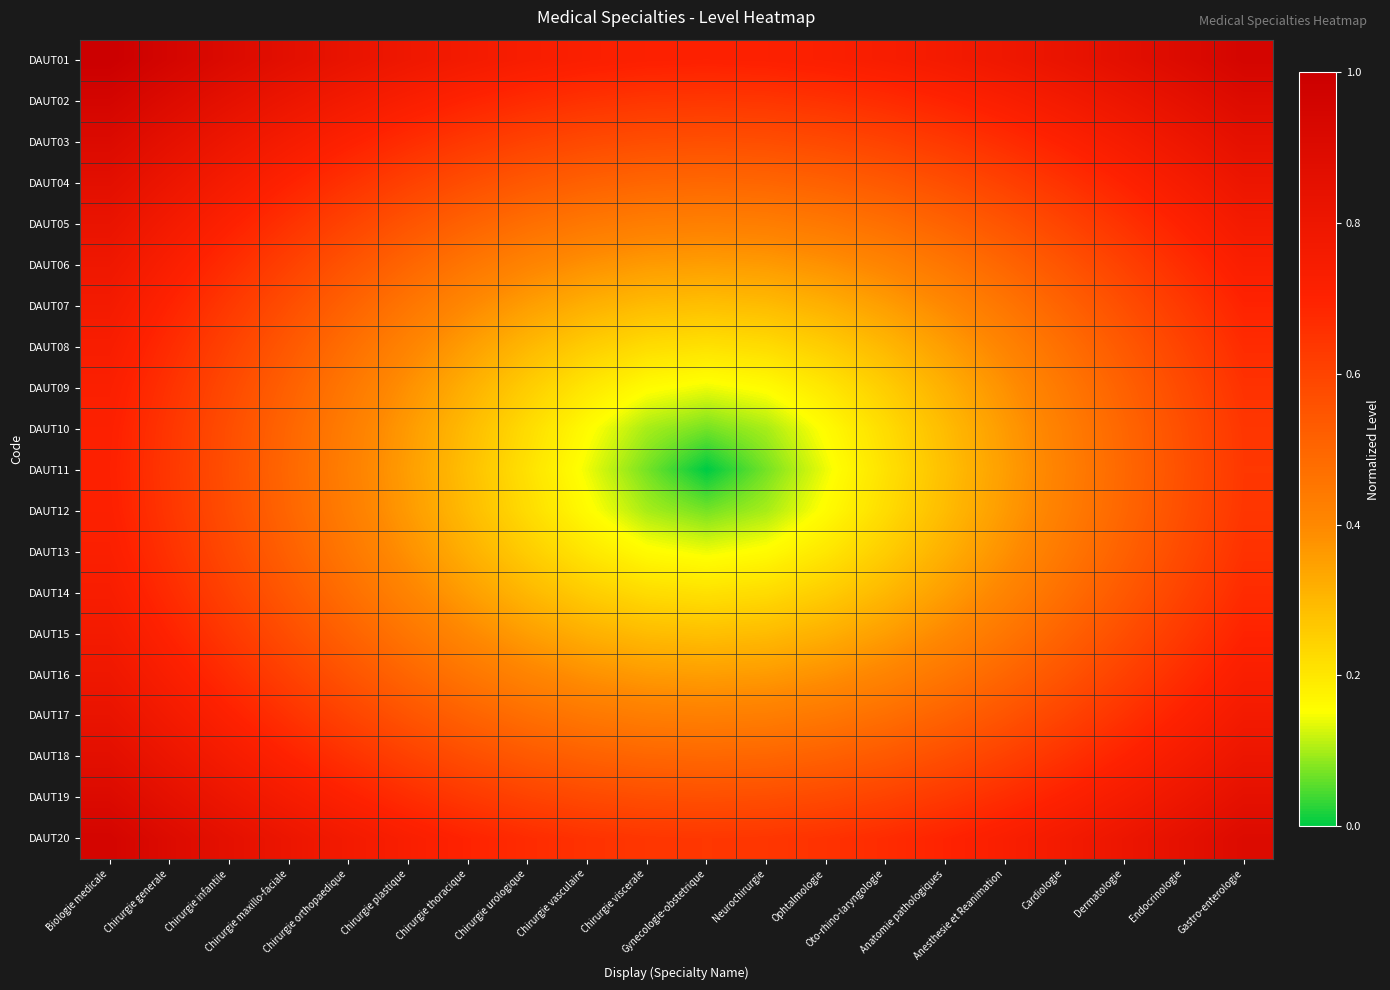

How many categories are shown in the chart?

20